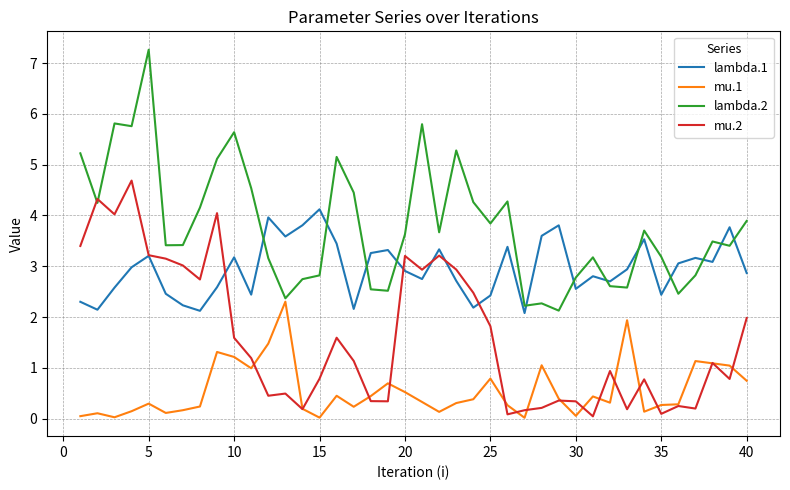

List the series in order of their peak value, lowest first.

mu.1, lambda.1, mu.2, lambda.2